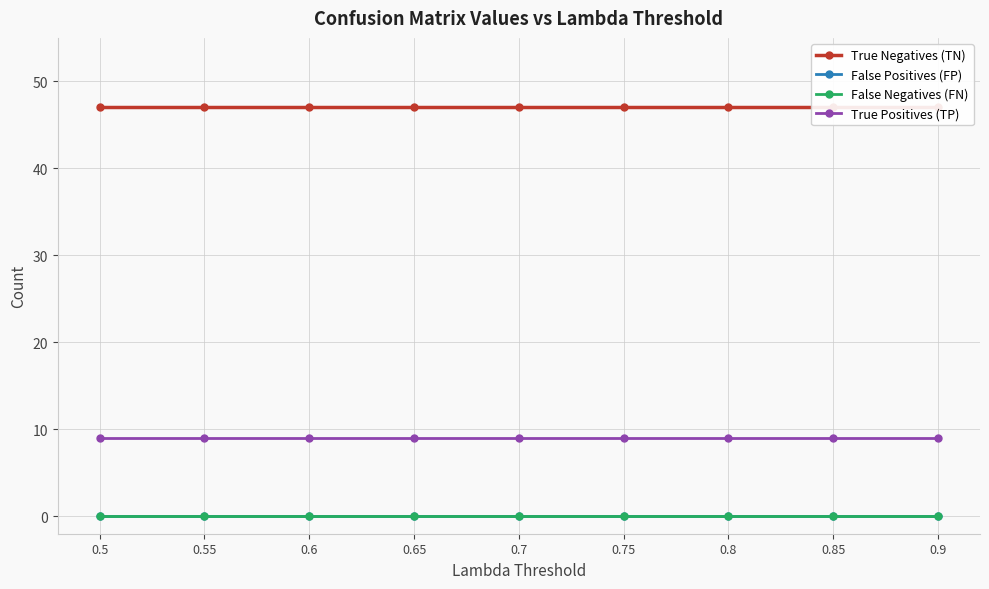

Is the value of True Positives (TP) at 0.5 greater than the value of False Negatives (FN) at 0.75?

Yes